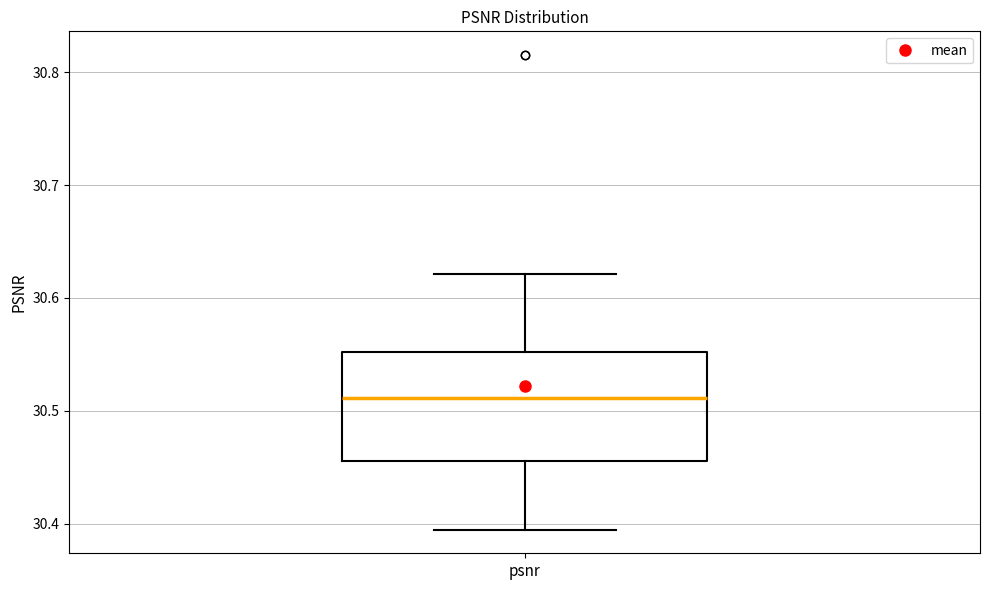

Transcribe this box plot: give where the median line is, the range the box spans, and where the two whiskers end, as read against the y-axis. The values are not printed on the chart, so give them approximately, as read against the axis.

median 30.51, box 30.46 to 30.55, whiskers 30.39 to 30.62